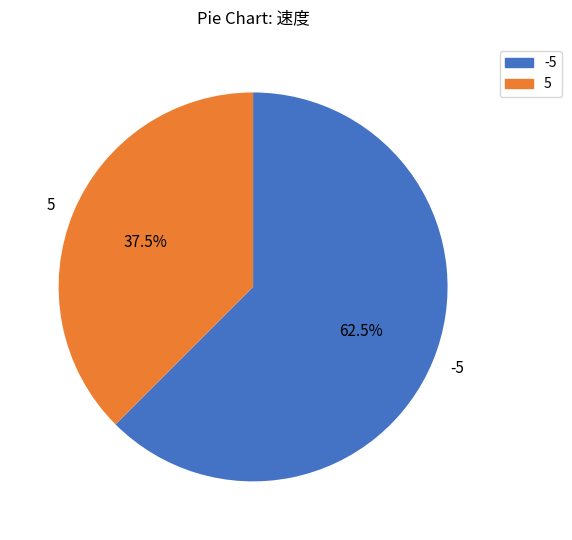

What is the smallest slice in the pie chart?

5